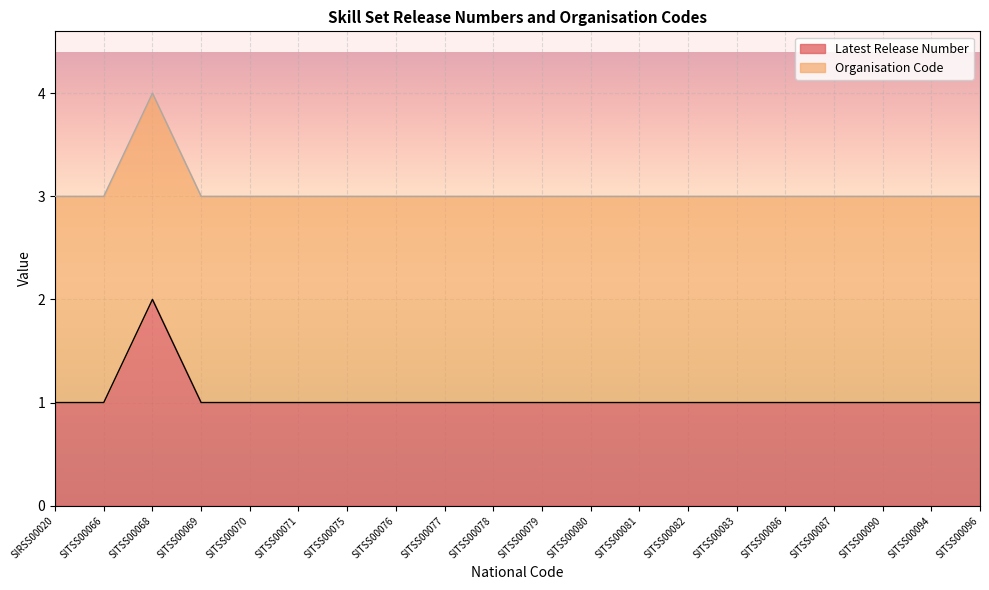

True or false: the data shows 1 at SITSS00077.

True